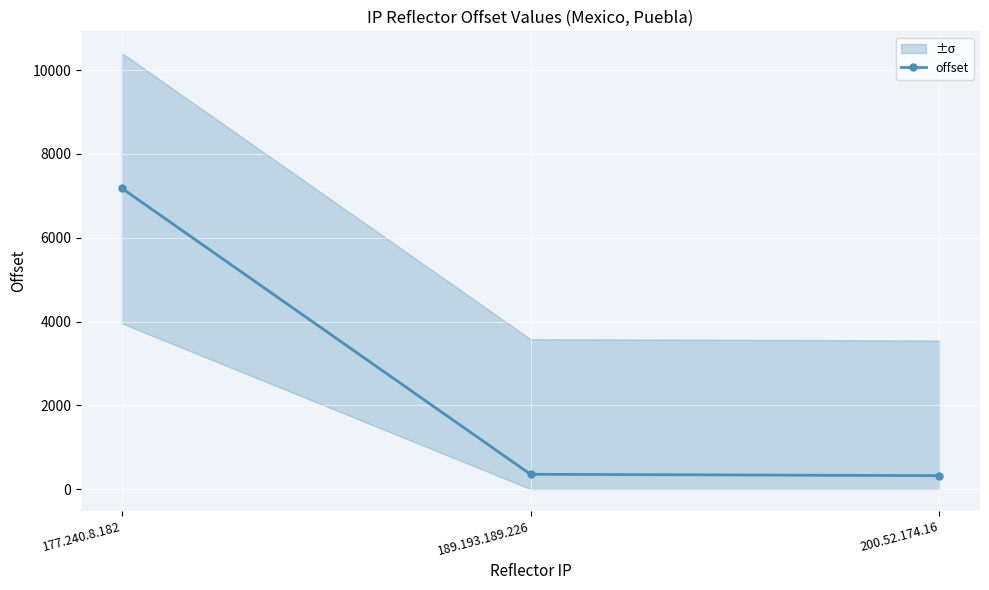

Approximately how many times larger is the value at 177.240.8.182 compared to 189.193.189.226?

20.3